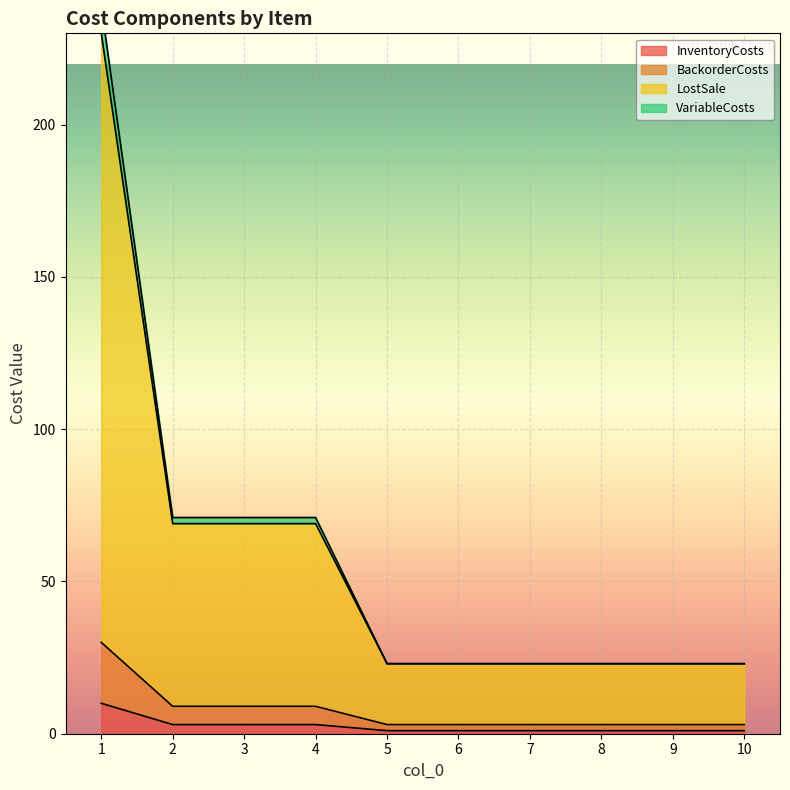

The InventoryCosts series shows 1 at 5. True or false?

True